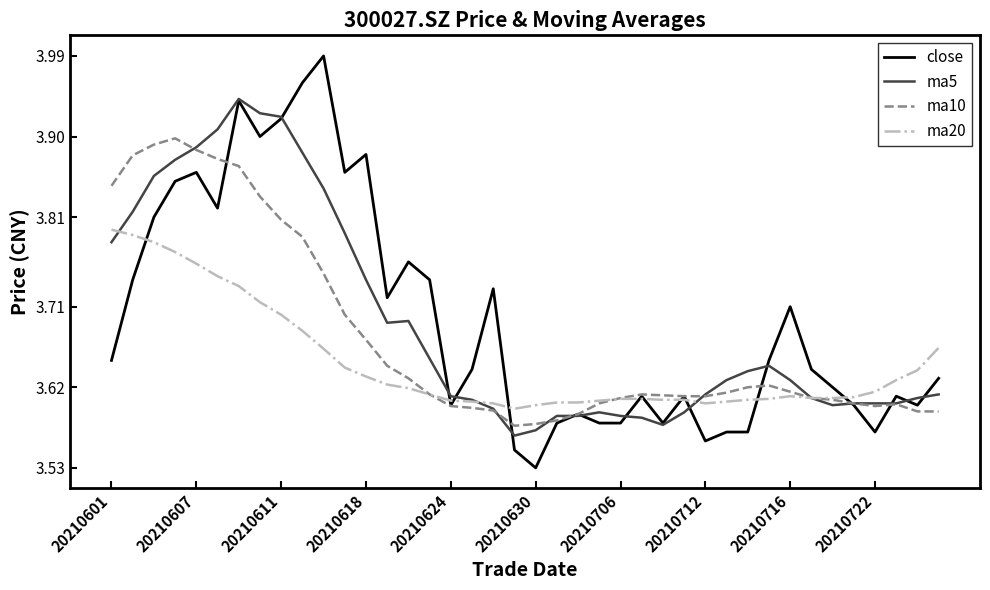

Which series has the widest spread of values?

close